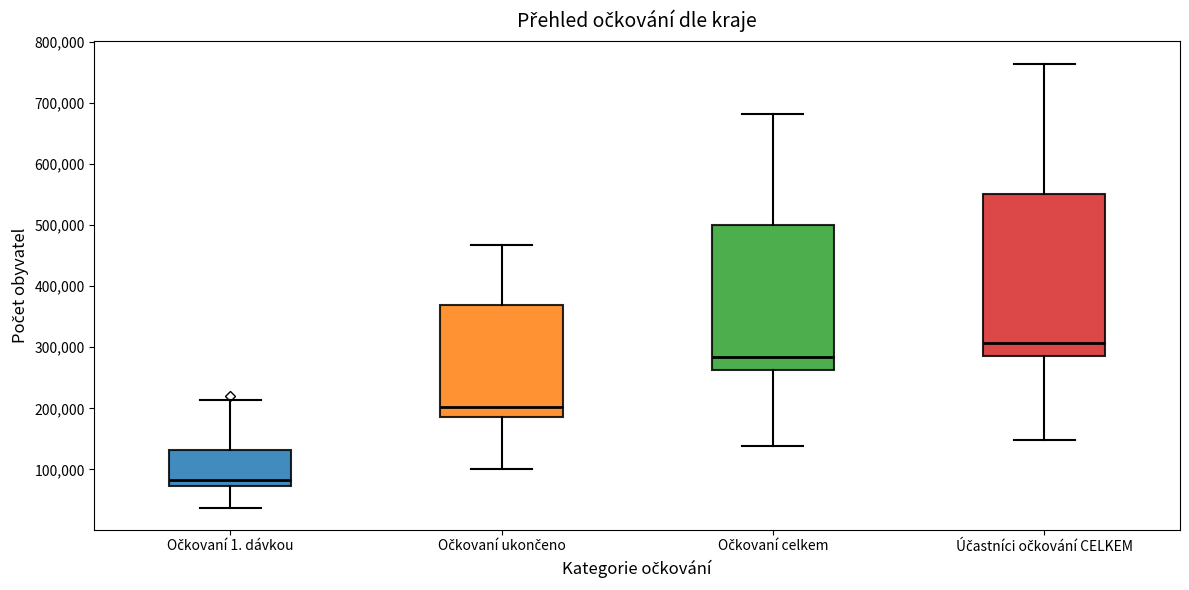

Where does the lower whisker of the box for Očkovaní celkem end on the y-axis? The values are not printed on the chart, so give them approximately, as read against the axis.

140000